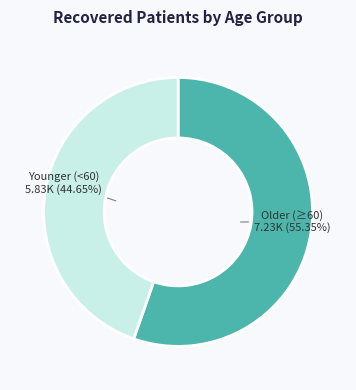

Does any single category account for the majority?

Yes